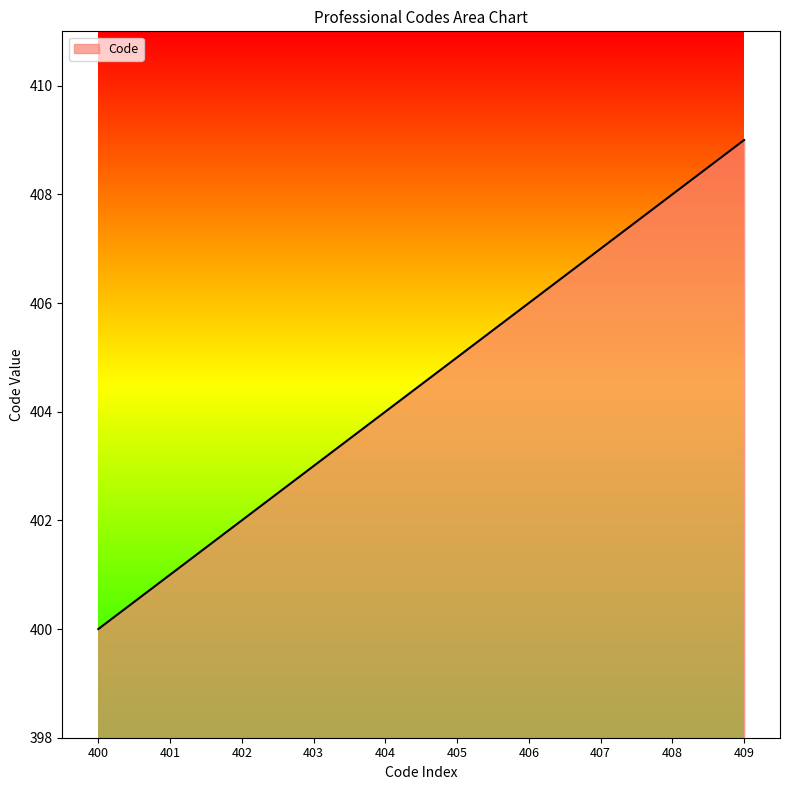

Does the chart display data point markers on the line(s)?

No